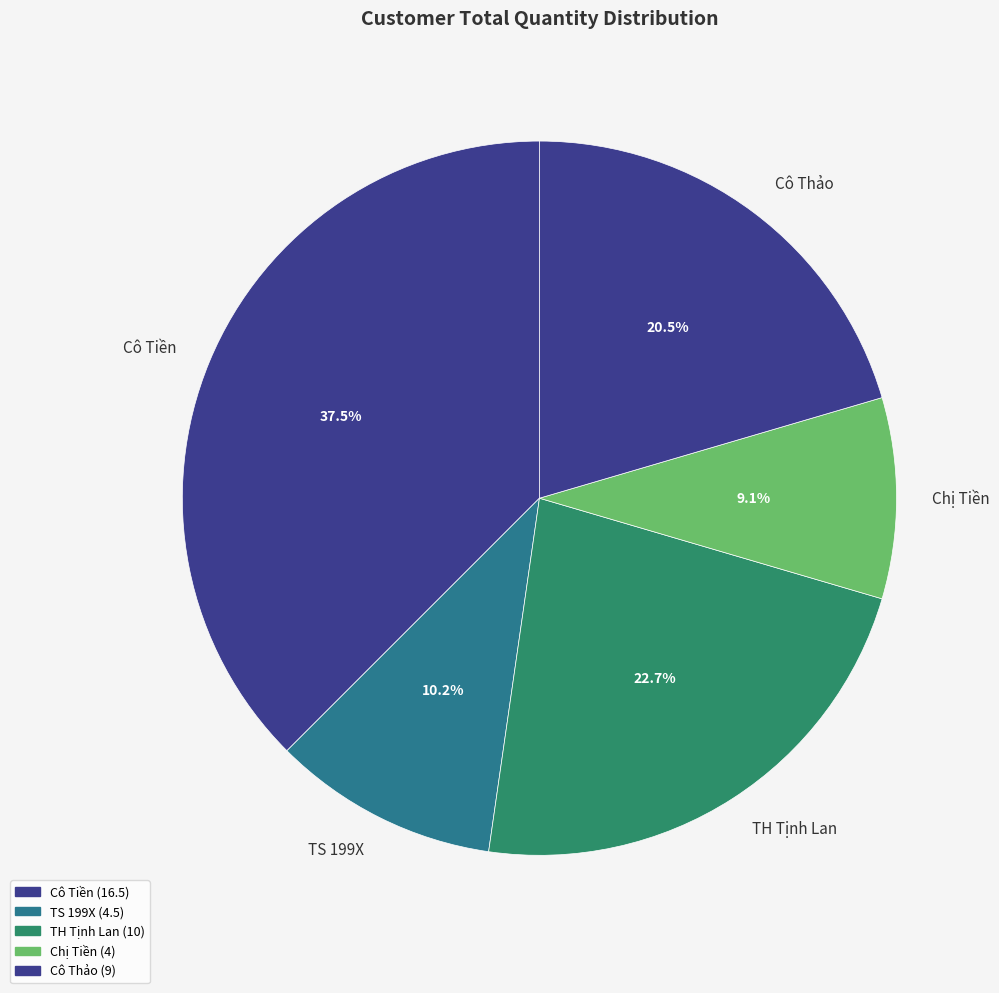

Which slice is the smallest?

Chị Tiền